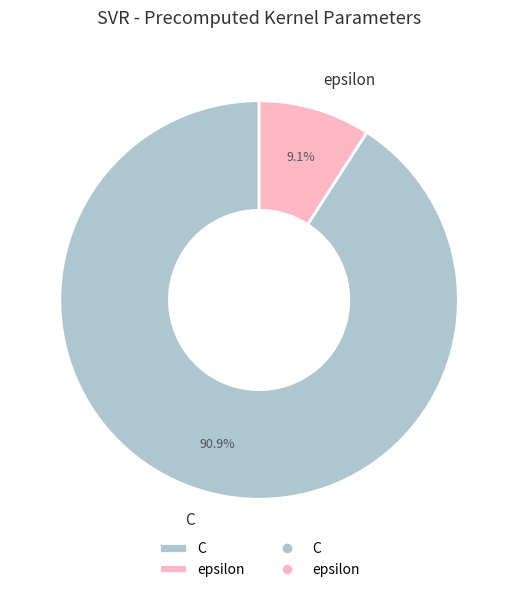

To the nearest percent, what is the combined percentage of epsilon and C?

100%